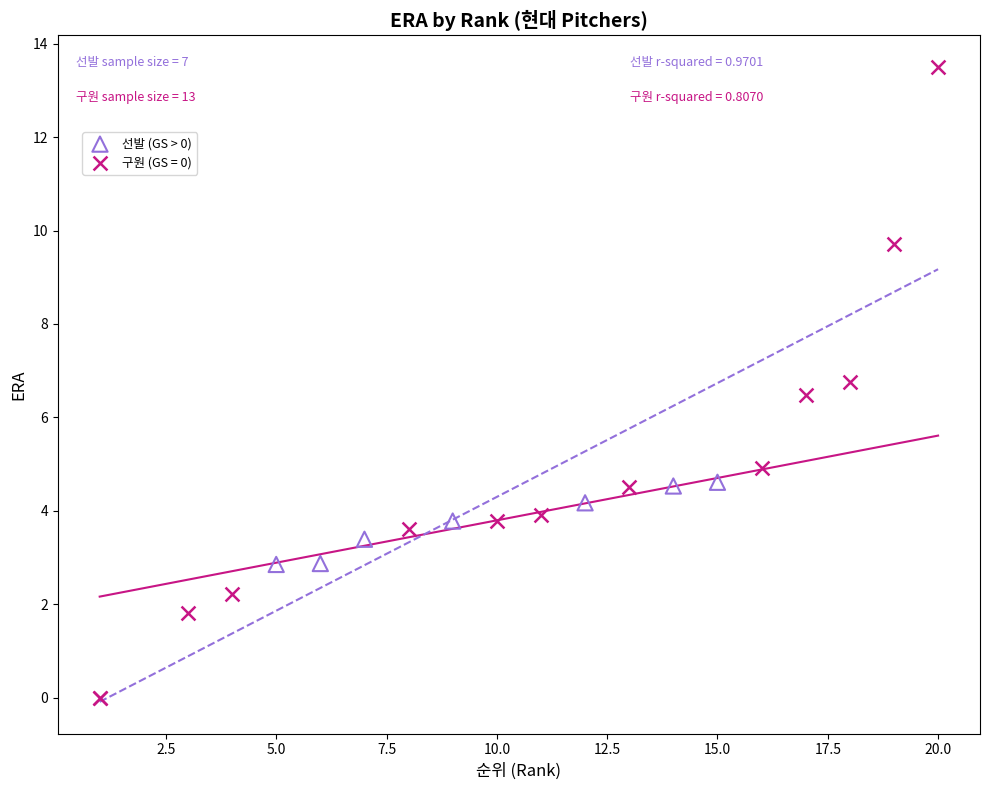

Which series has the widest spread of Y values?

구원 (GS = 0)